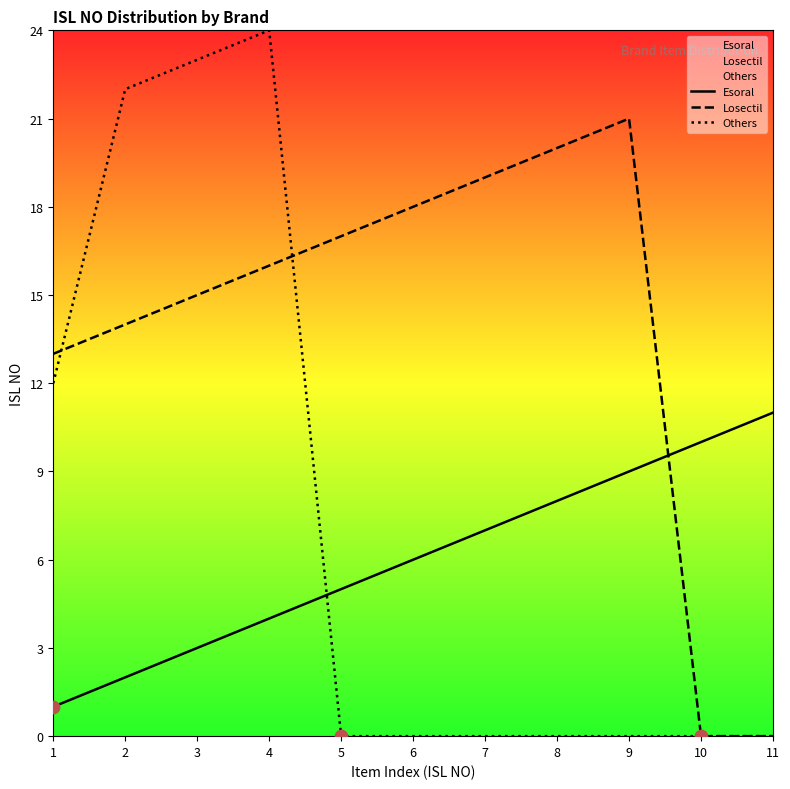

What is the total value across all series at 5?

22